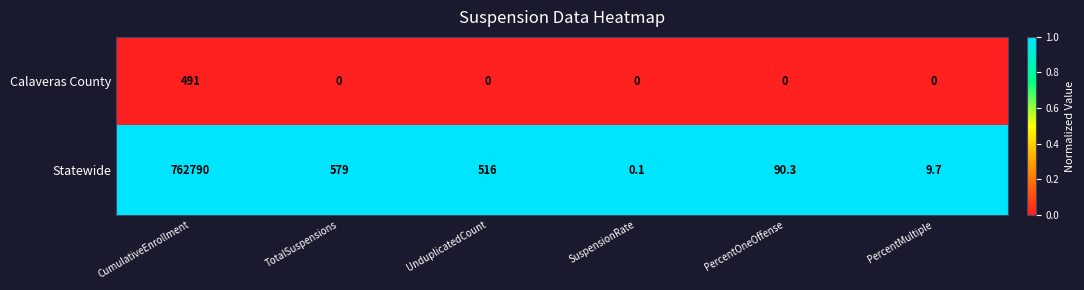

What is the difference between the highest and lowest values at UnduplicatedCount?

516.0